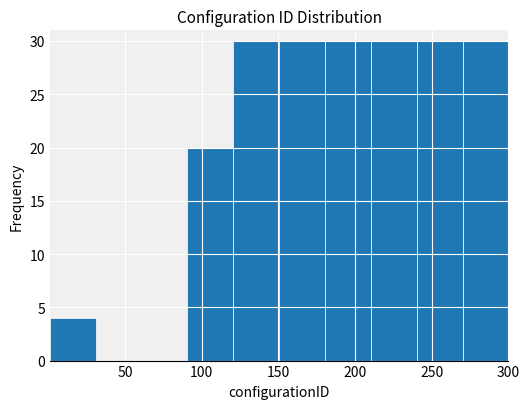

How tall is the bar that spans 90 to 120 on the x-axis? Neither the bar edges nor the heights are printed on the chart, so give them approximately, as read against the axes.

20